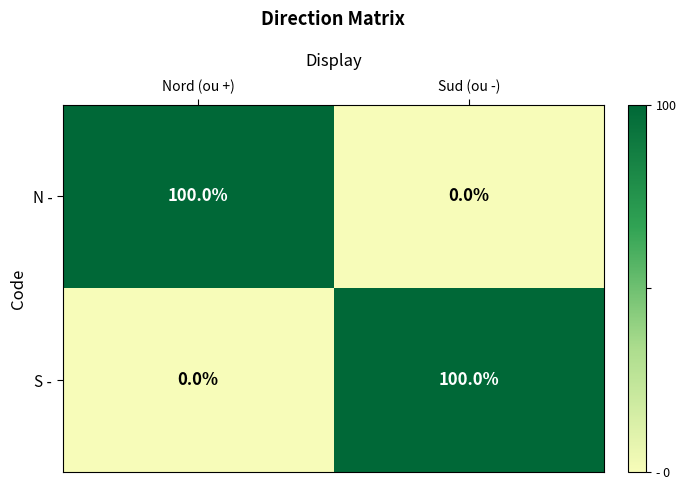

Reading left to right, what are all the values shown in this chart?

N -: 100	0
S -: 0	100